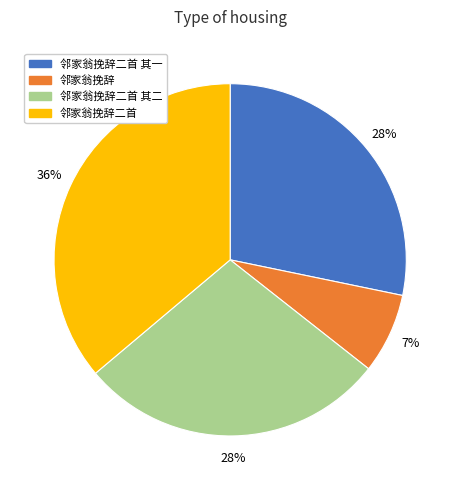

To the nearest percent, what is the difference between the largest and smallest slice percentages?

29%